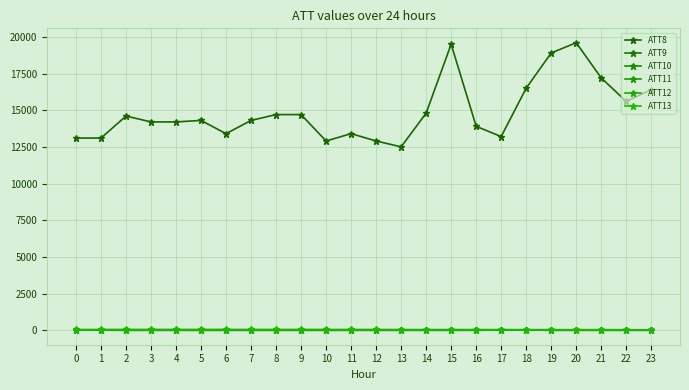

Rank the categories by ATT9 value from highest to lowest.

17, 18, 0, 1, 2, 3, 4, 5, 6, 7, 8, 9, 10, 11, 12, 13, 14, 15, 16, 19, 20, 21, 22, 23